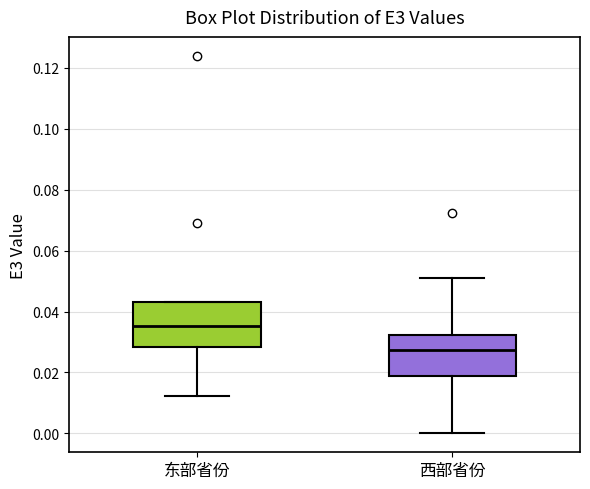

Reading left to right, read every box against the y-axis: the position of its median line, the range the box covers, and the ends of its whiskers. The values are not printed on the chart, so give them approximately, as read against the axis.

东部省份: median 0.036, box 0.028 to 0.044, whiskers 0.012 to 0.044
西部省份: median 0.028, box 0.018 to 0.032, whiskers 0.000 to 0.050